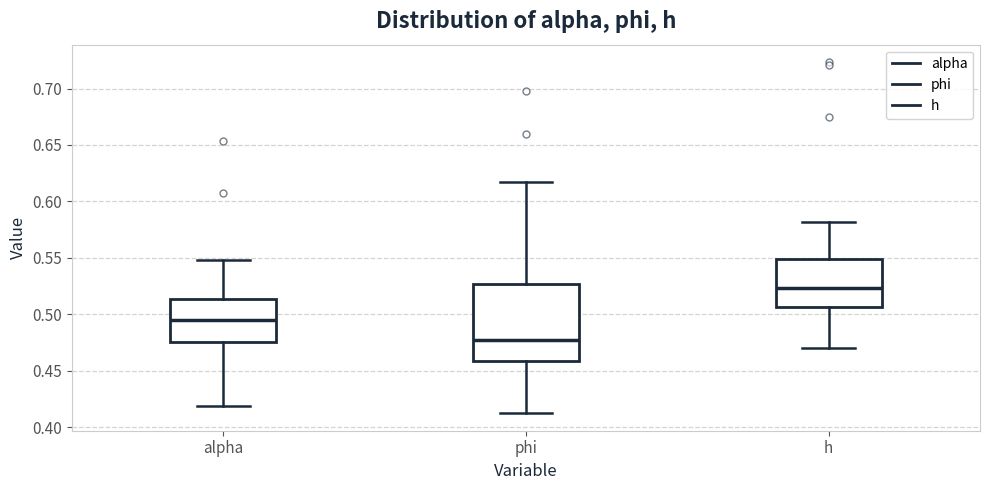

Reading left to right, transcribe this box plot: for each box, give where its median line is, the range the box spans, and where its two whiskers end, as read against the y-axis. The values are not printed on the chart, so give them approximately, as read against the axis.

alpha: median 0.495, box 0.475 to 0.515, whiskers 0.420 to 0.550
phi: median 0.480, box 0.460 to 0.525, whiskers 0.410 to 0.615
h: median 0.525, box 0.505 to 0.550, whiskers 0.470 to 0.580